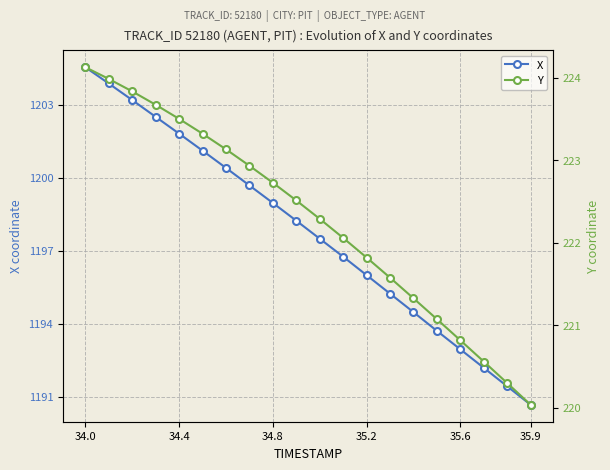

What is the difference between the maximum and minimum values in the Y series?

4.1